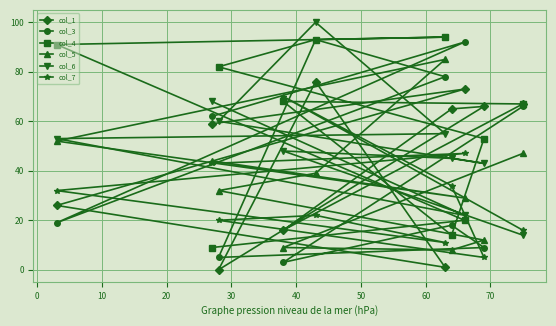

What is the difference between the maximum and minimum values in the col_1 series?

76